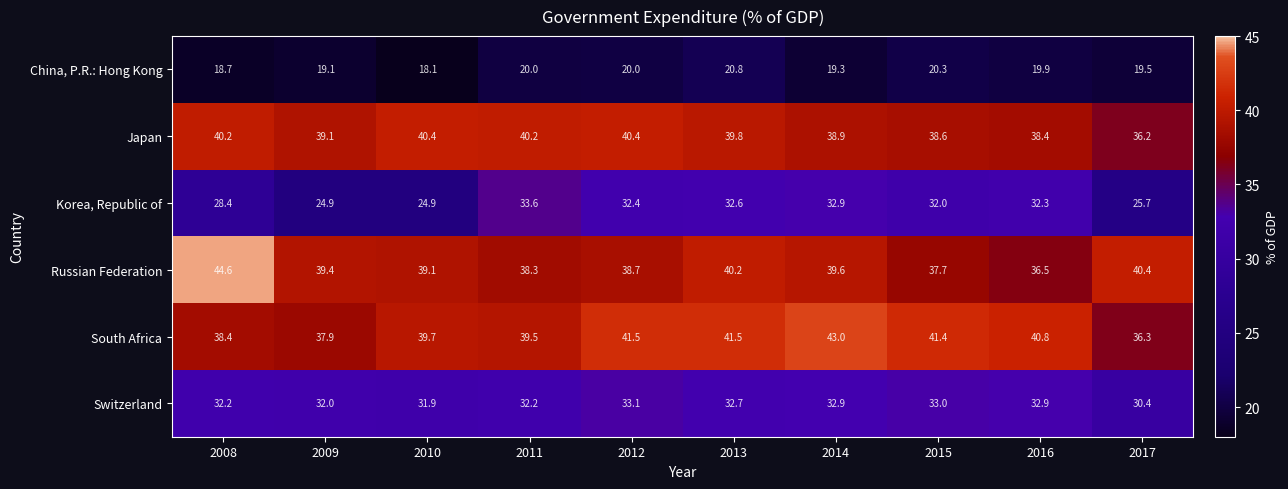

Rank the series at 2017 from highest to lowest value.

Russian Federation, South Africa, Japan, Switzerland, Korea, Republic of, China, P.R.: Hong Kong